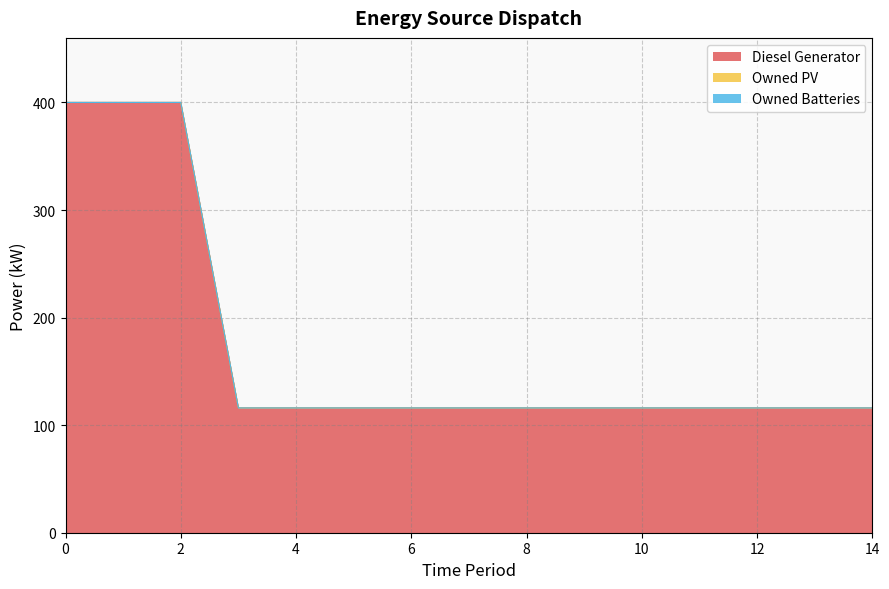

True or false: Diesel Generator has more than 2 interior local peaks.

False